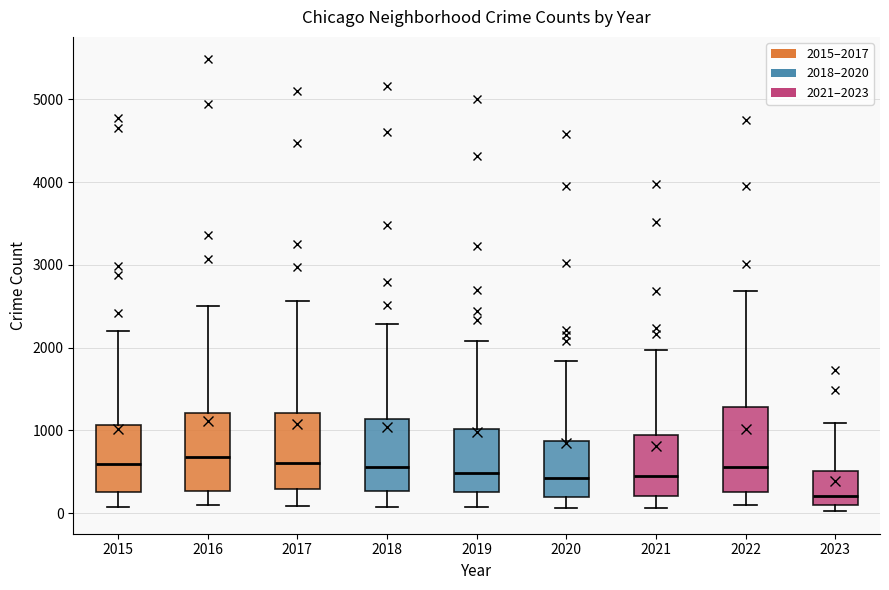

Reading left to right, read every box against the y-axis: the position of its median line, the range the box covers, and the ends of its whiskers. The values are not printed on the chart, so give them approximately, as read against the axis.

2015: median 600, box 300 to 1100, whiskers 100 to 2200
2016: median 700, box 300 to 1200, whiskers 100 to 2500
2017: median 600, box 300 to 1200, whiskers 100 to 2600
2018: median 600, box 300 to 1100, whiskers 100 to 2300
2019: median 500, box 300 to 1000, whiskers 100 to 2100
2020: median 400, box 200 to 900, whiskers 100 to 1800
2021: median 500, box 200 to 900, whiskers 100 to 2000
2022: median 600, box 300 to 1300, whiskers 100 to 2700
2023: median 200, box 100 to 500, whiskers 0 to 1100